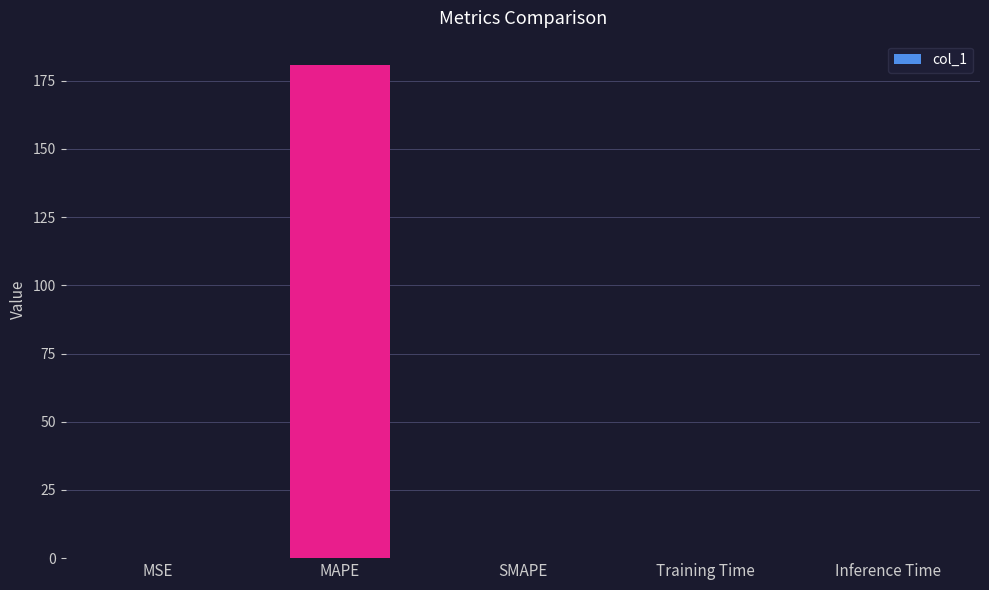

What is the difference between the values at SMAPE and MAPE?

180.6